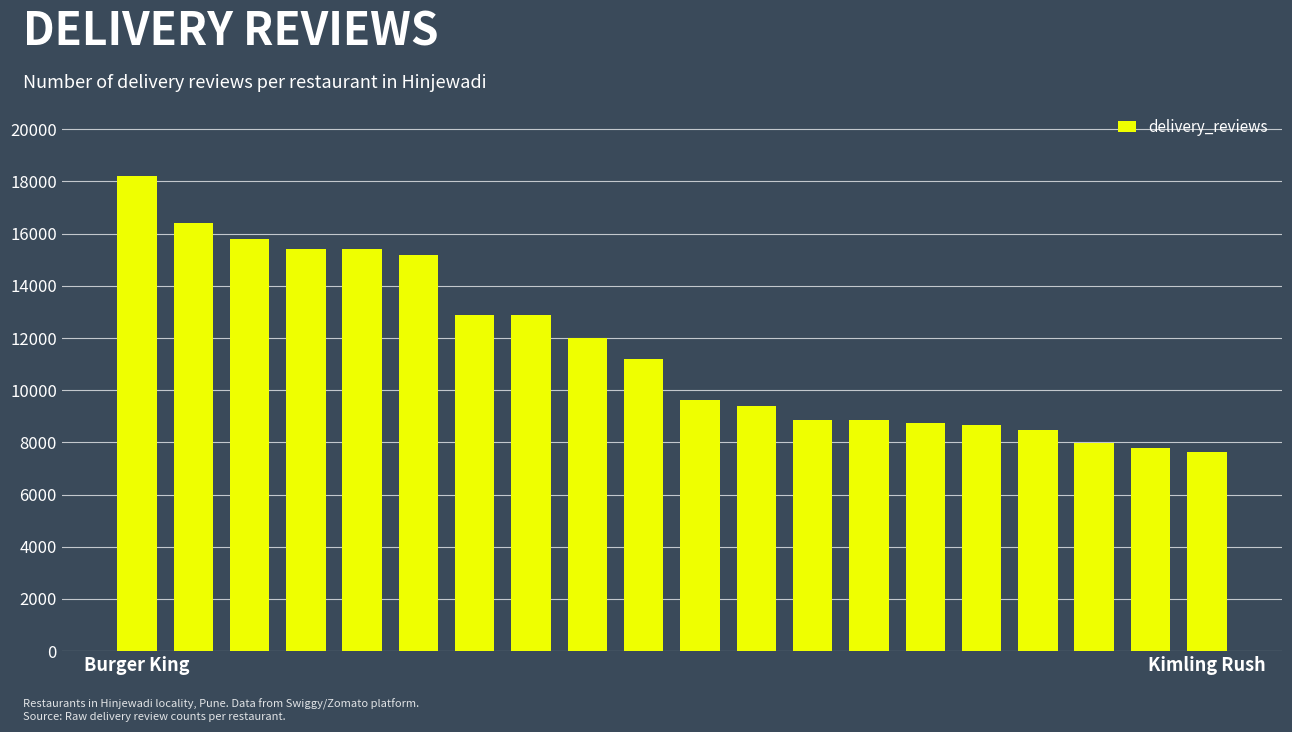

What is the value of the 13th bar from the left?

8859